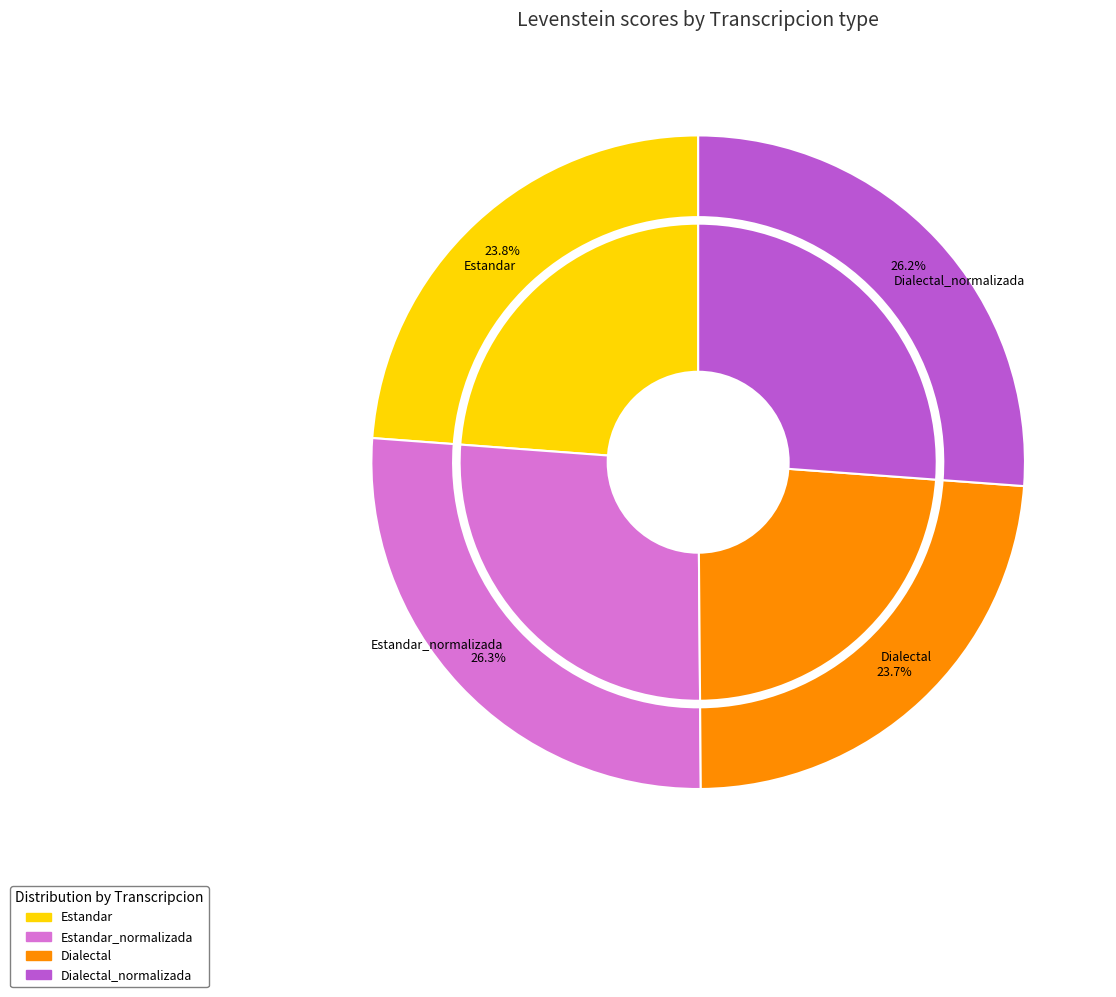

Does any single category account for the majority?

No